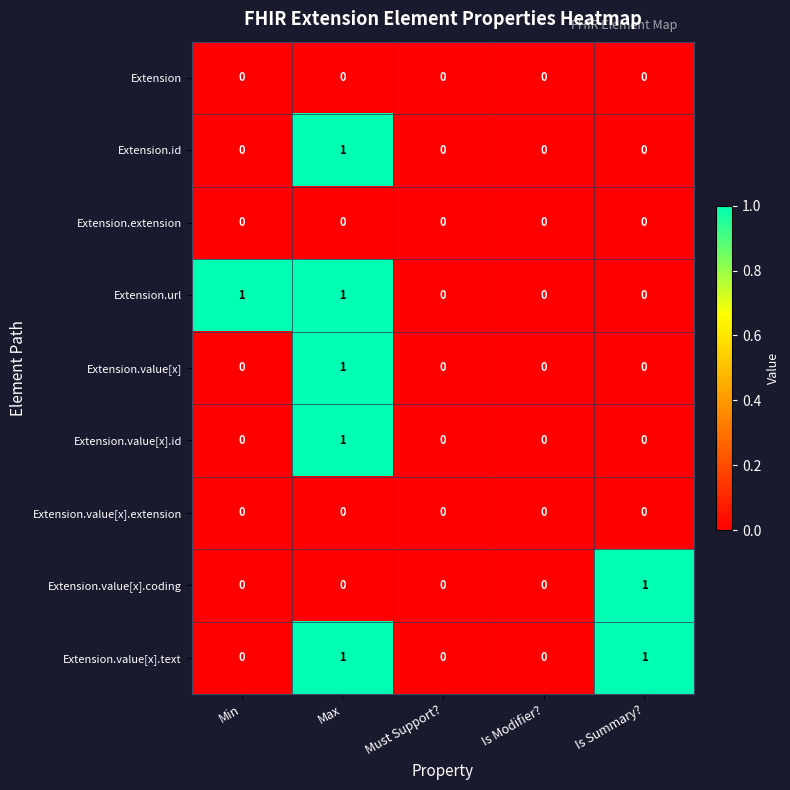

True or false: Extension.url has a value of 1 at Max.

True